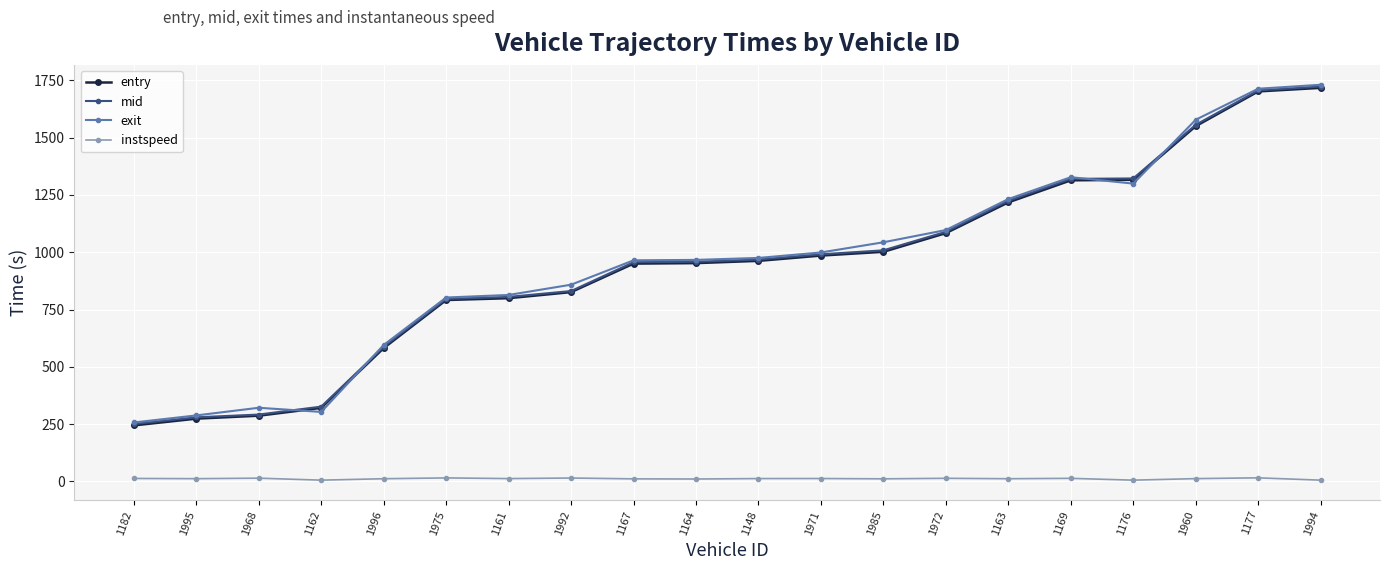

True or false: instspeed and mid intersect in this chart.

False